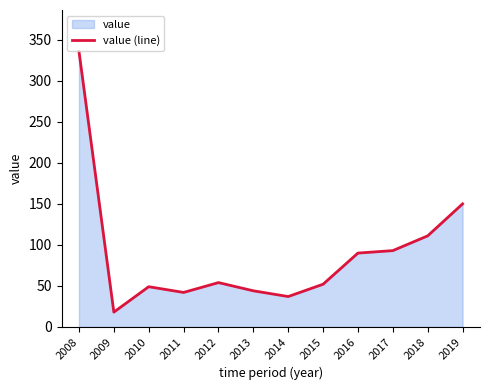

What is the difference between the values at 2019 and 2015?

98